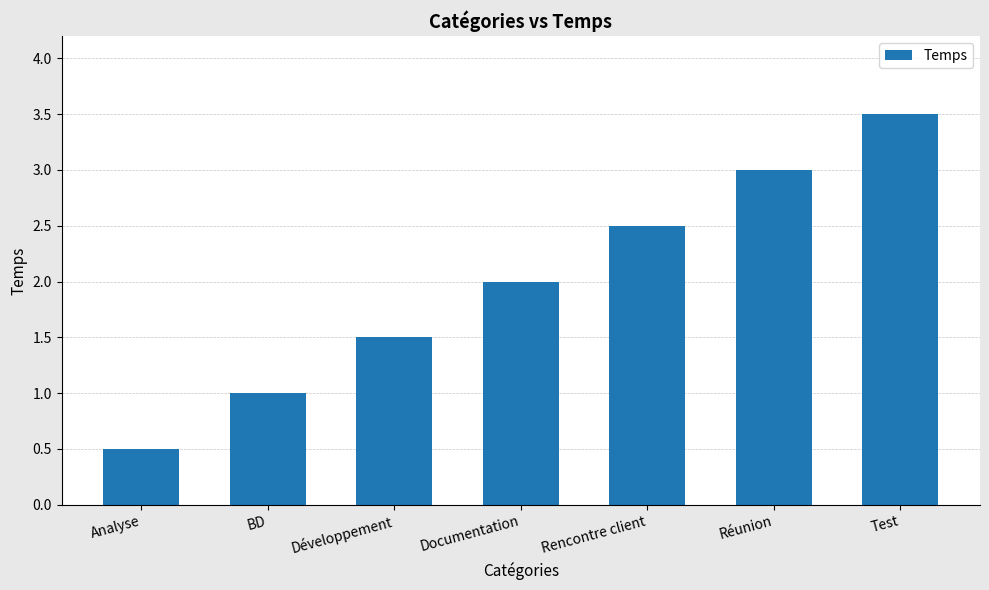

What is the label of the 4th bar from the right?

Documentation